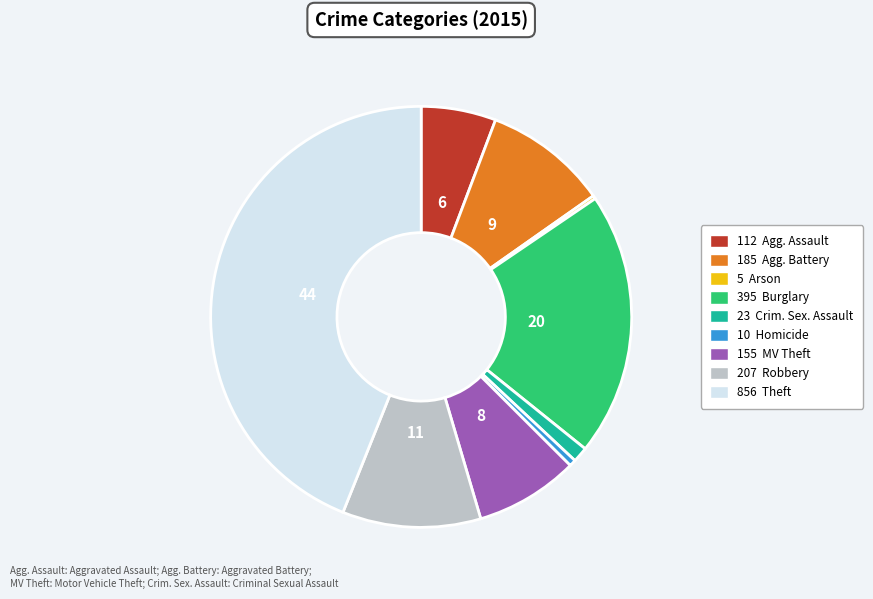

Is there a majority slice in this chart?

No